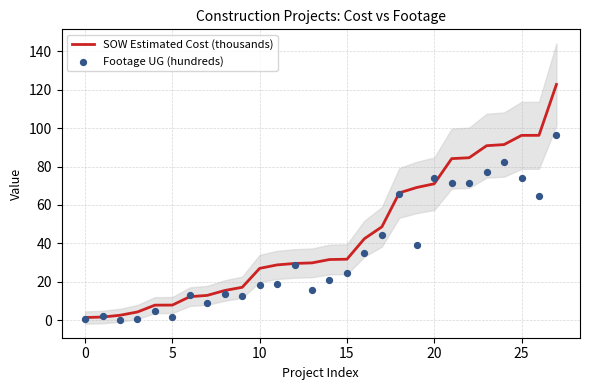

At which category is the sum across all series the highest?

27